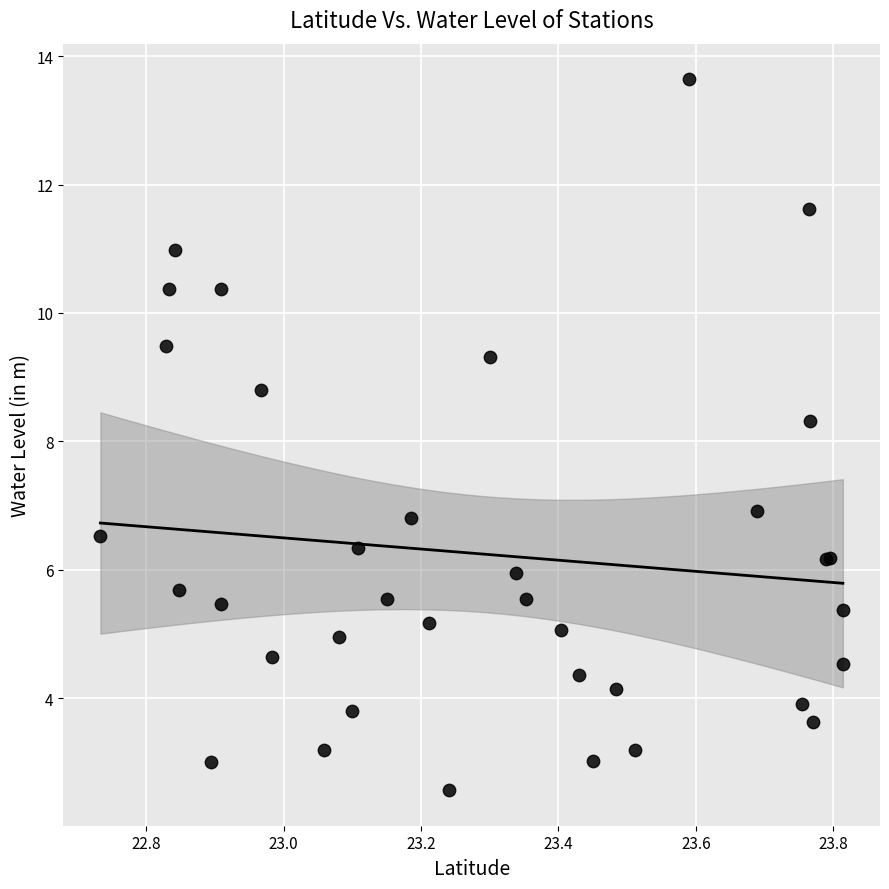

What Y value in the scatter plot is closest to 8?

8.3